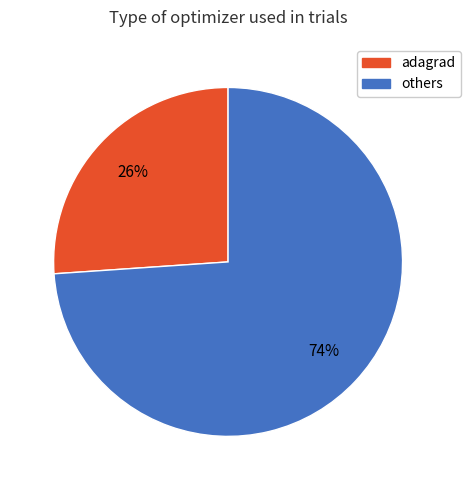

Which slice is the largest?

others